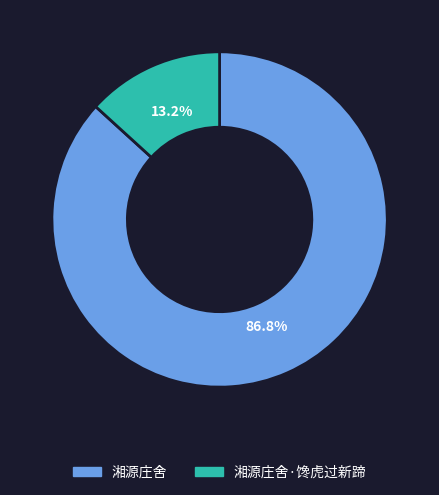

Is there any slice that represents more than half of the pie?

Yes